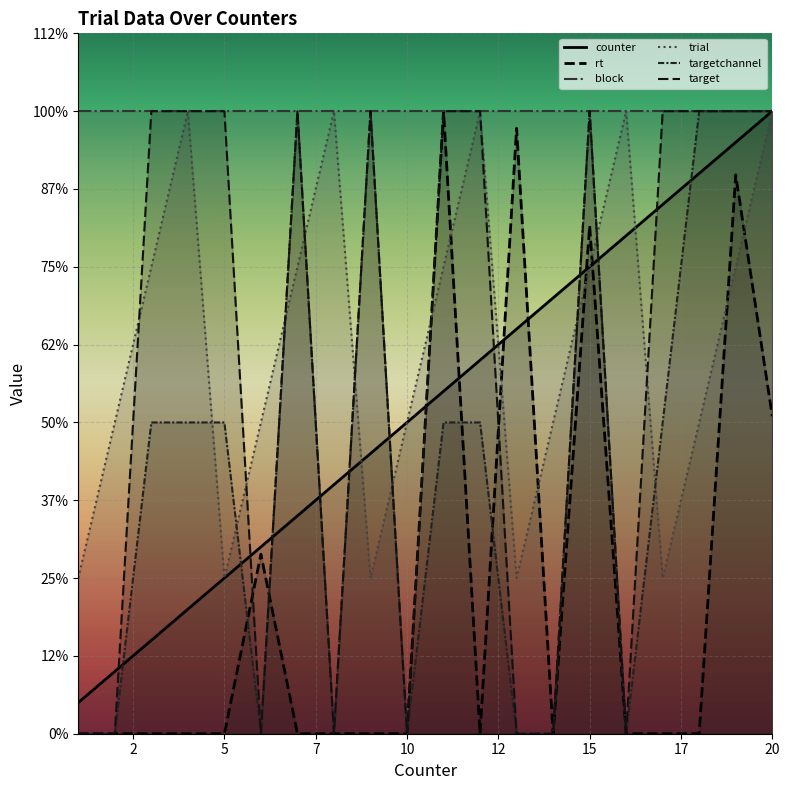

Which label corresponds to the largest value in the chart?

20